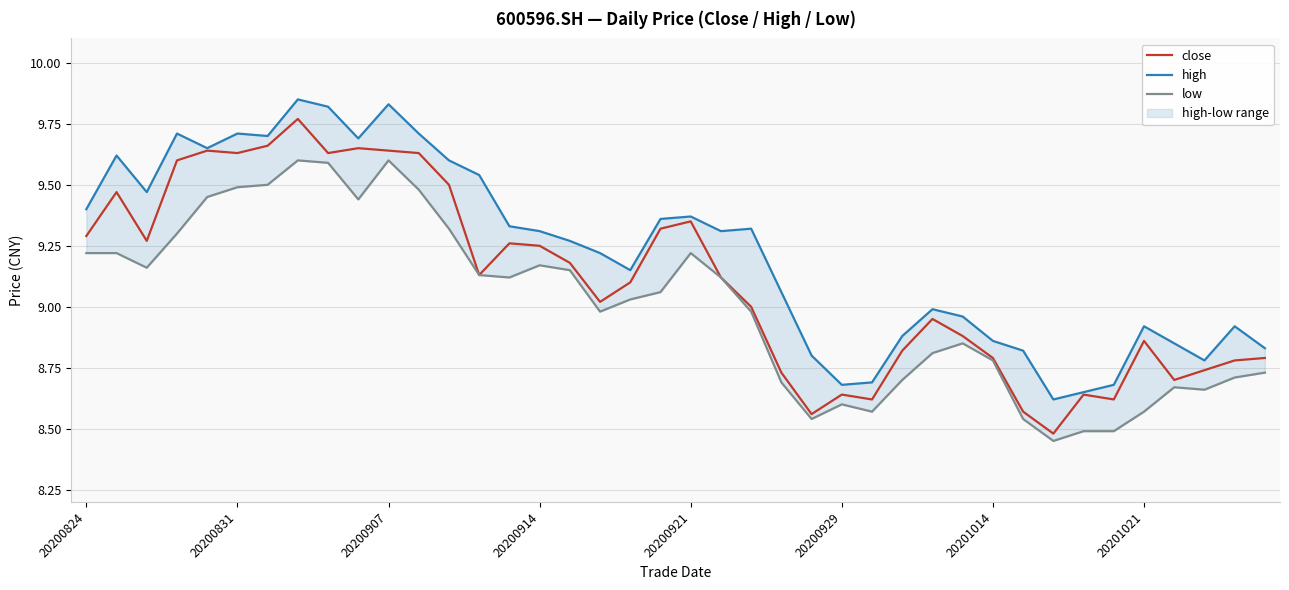

How many categories are shown in the chart?

40